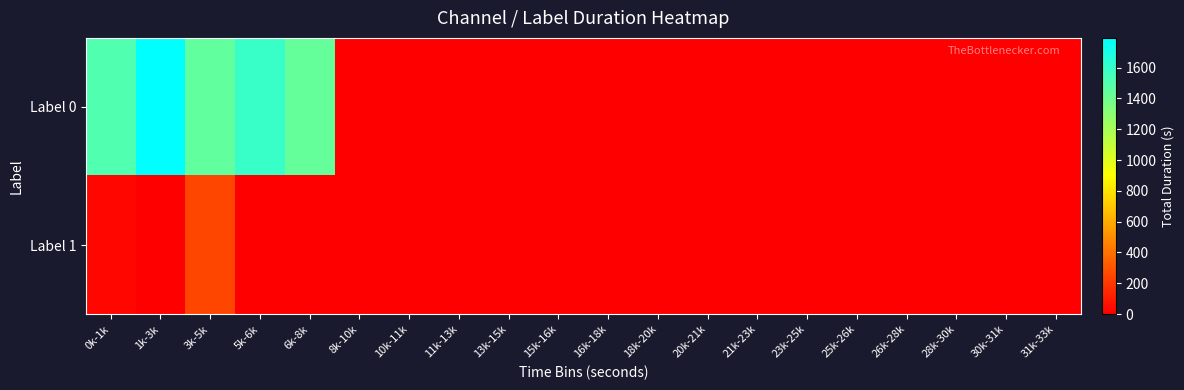

At how many categories does at least one series exceed 1551?

2